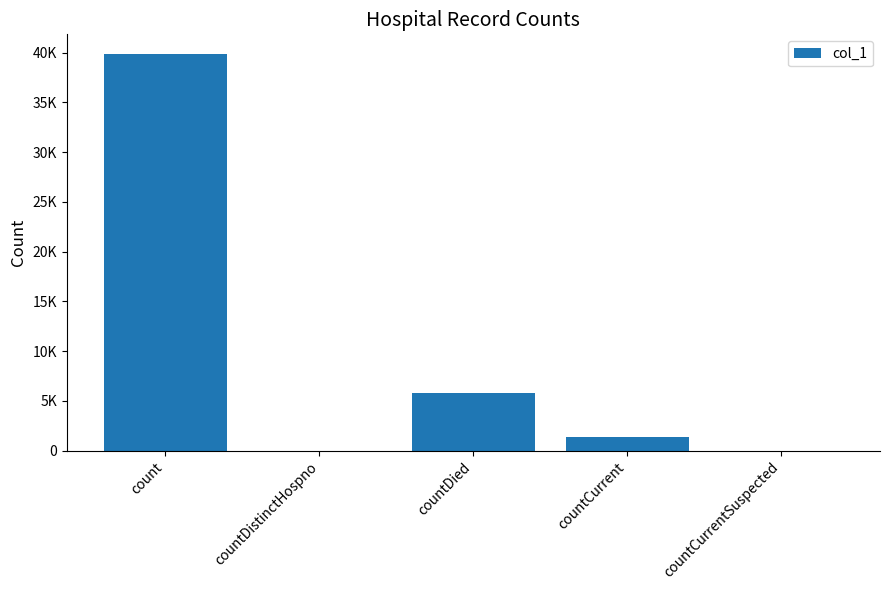

Which has a higher value, countDistinctHospno or countDied?

countDied